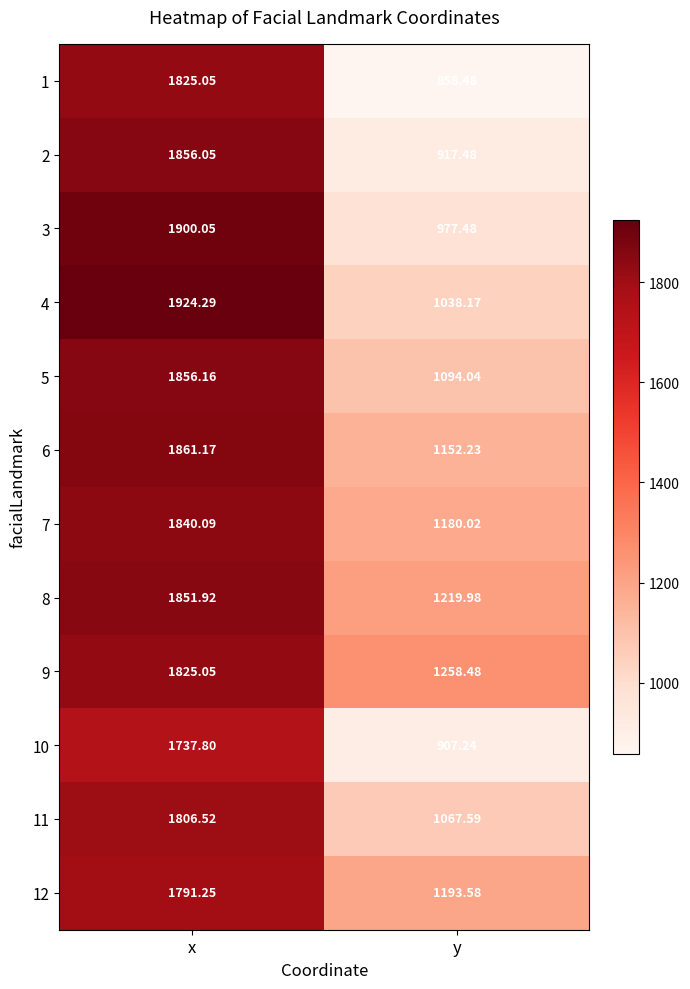

Which series has the largest total across all categories?

9